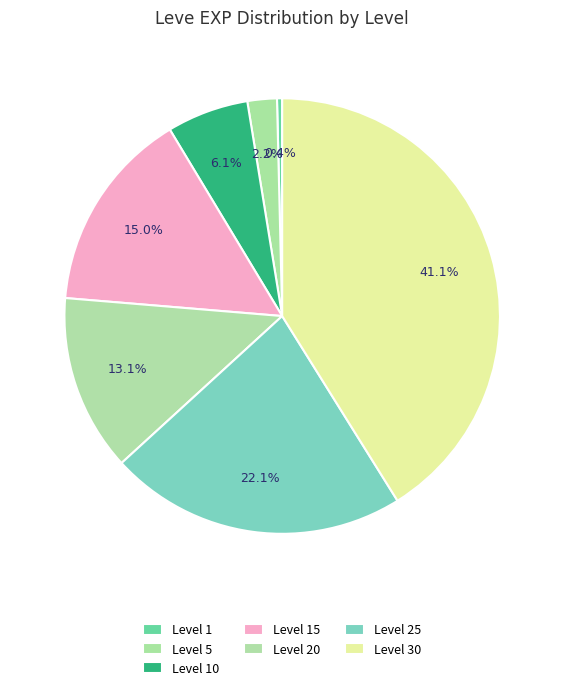

To the nearest percent, what percentage of the pie is Level 30?

41%